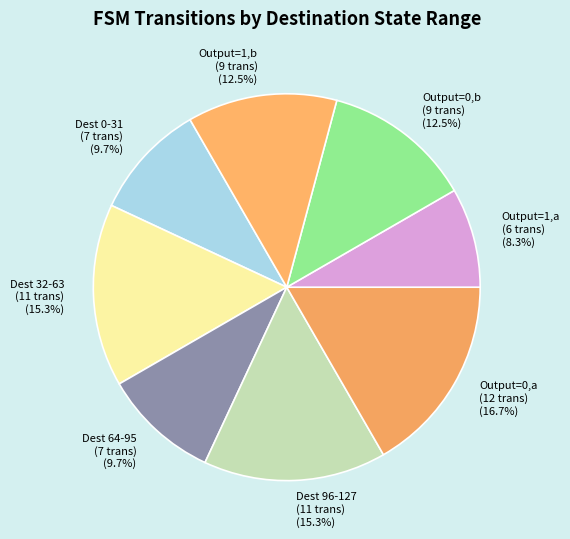

Is there any slice that represents more than half of the pie?

No